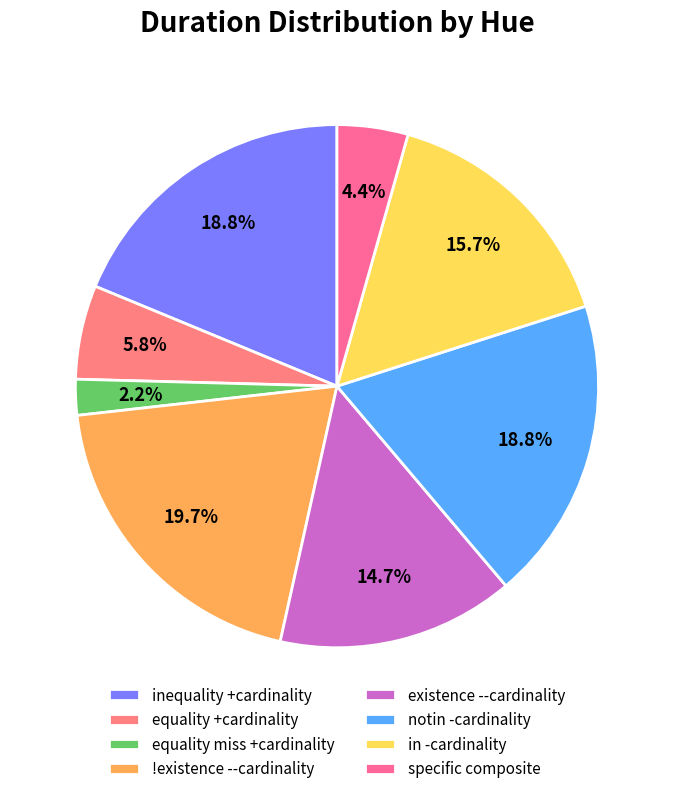

Combined, do in -cardinality and equality miss +cardinality account for over 50%?

No